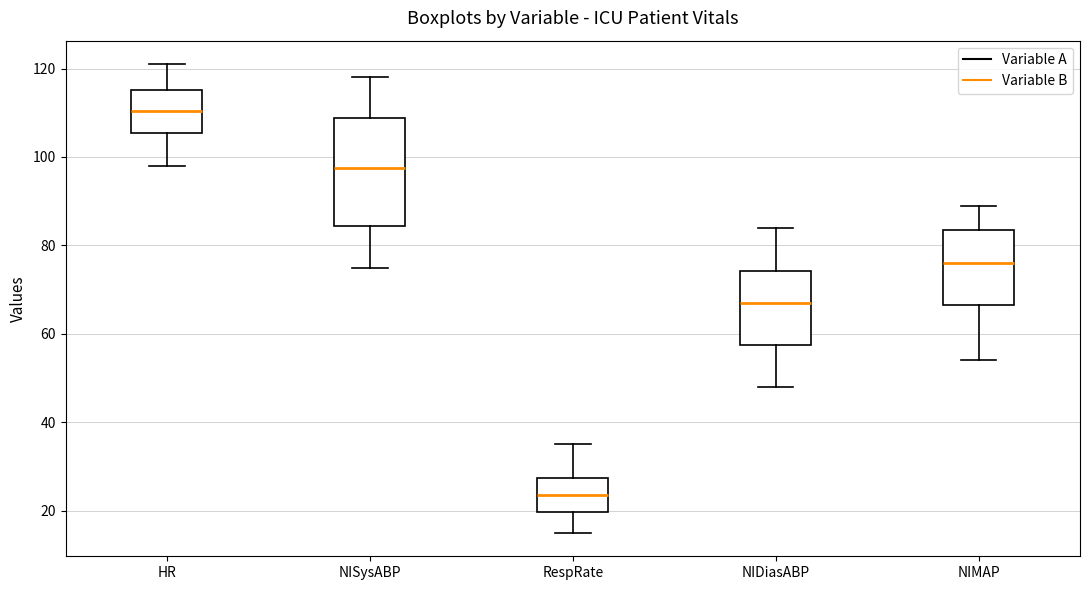

Comparing the boxes themselves (not the whiskers), which one is the tallest?

NISysABP